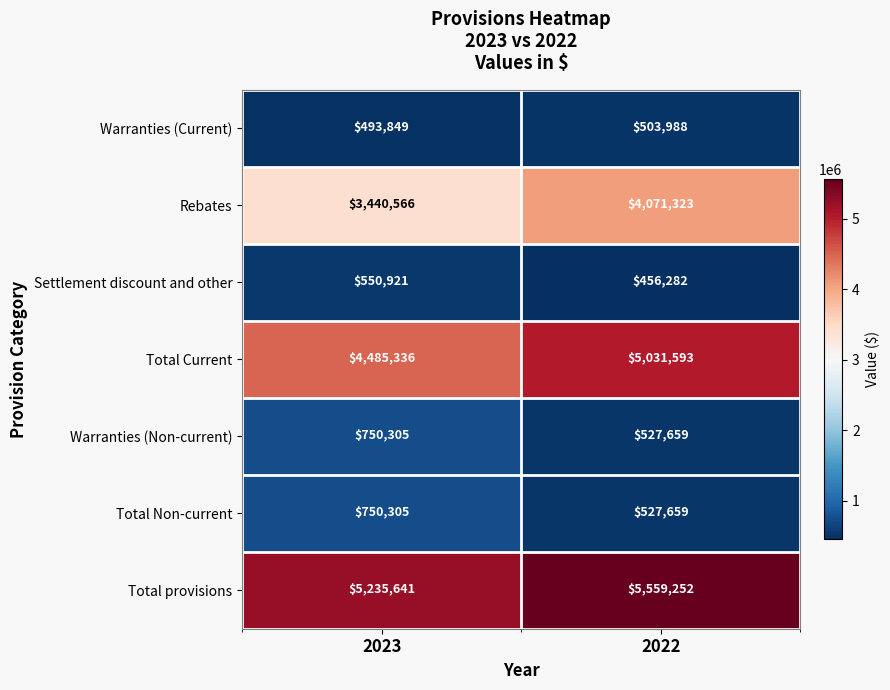

What is the sum of all Warranties (Non-current) values?

1277964